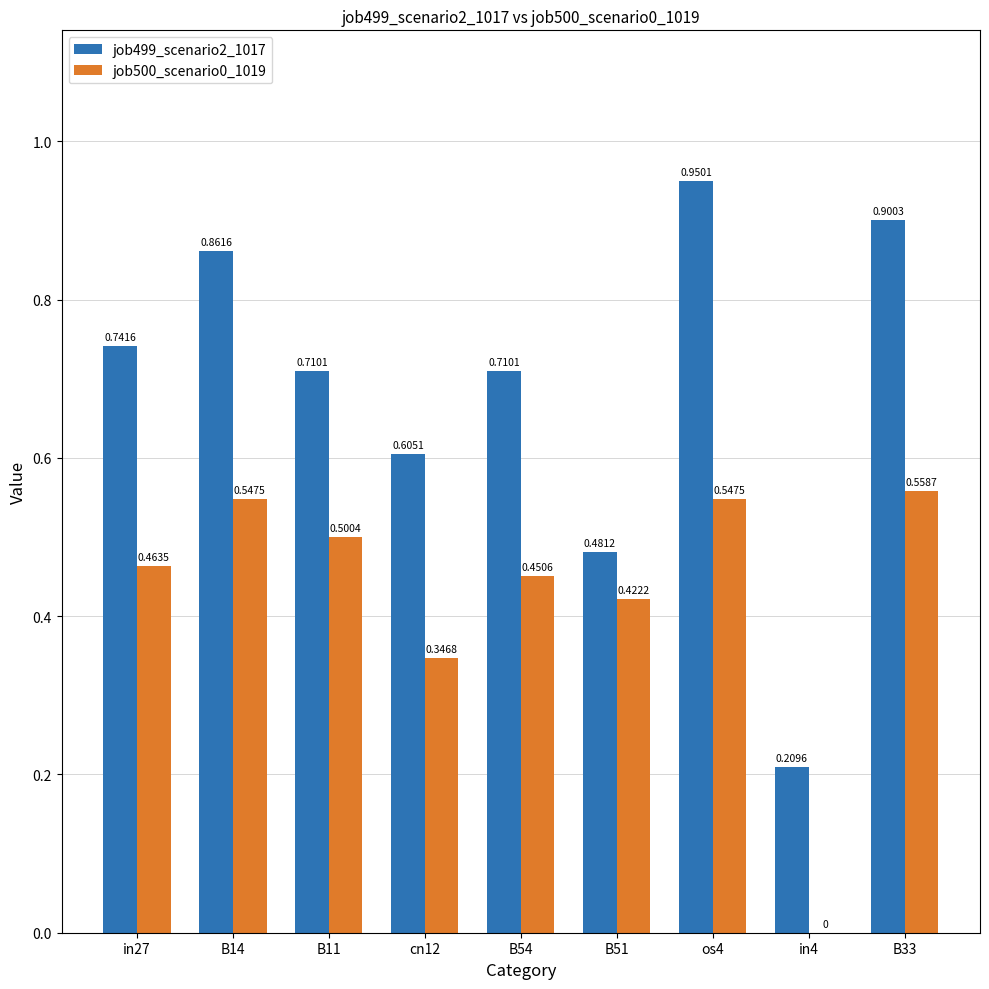

Between B14 and os4, which series saw the biggest shift?

job499_scenario2_1017